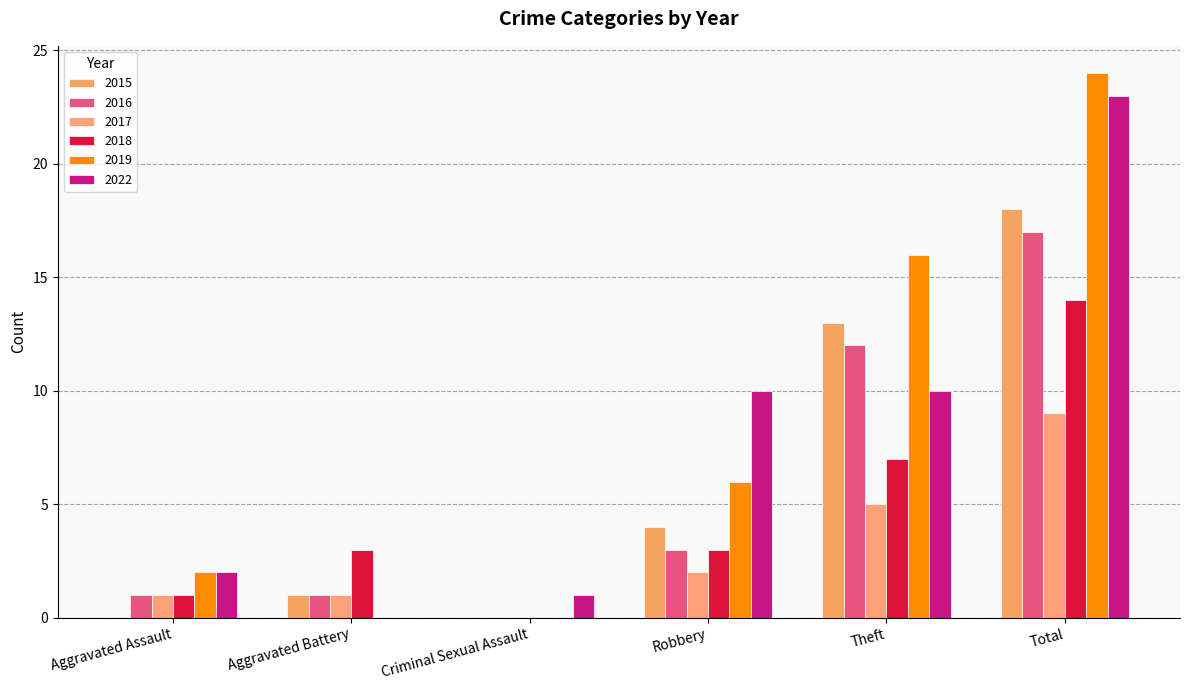

Reading left to right, transcribe all the data shown in this chart.

2015: 0	1	0	4	13	18
2016: 1	1	0	3	12	17
2017: 1	1	0	2	5	9
2018: 1	3	0	3	7	14
2019: 2	0	0	6	16	24
2022: 2	0	1	10	10	23